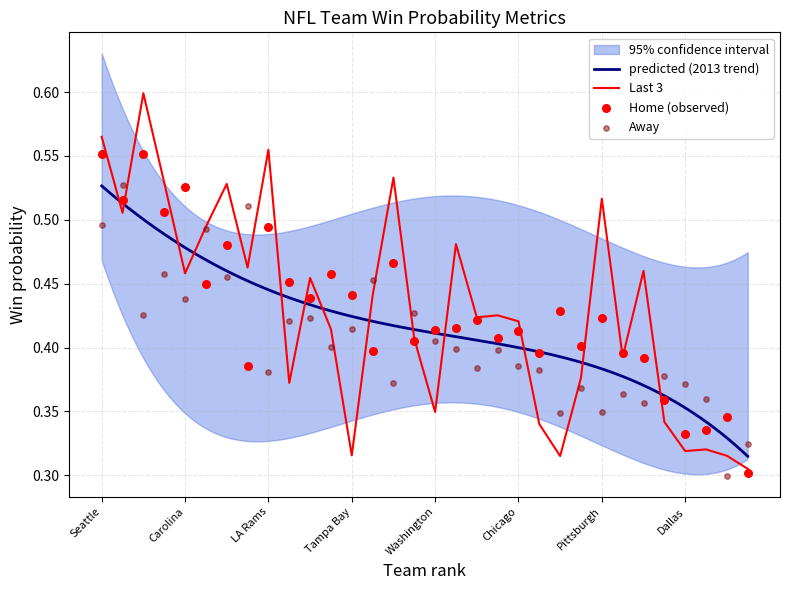

Is the value of Last 3 at New England greater than the value of Away at Carolina?

Yes